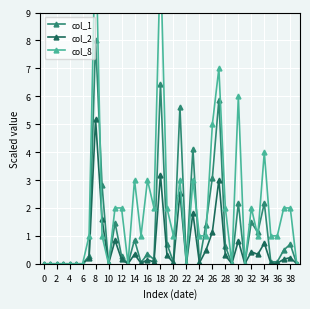

What is the sum of the col_2 values at 16 and 28?

0.4